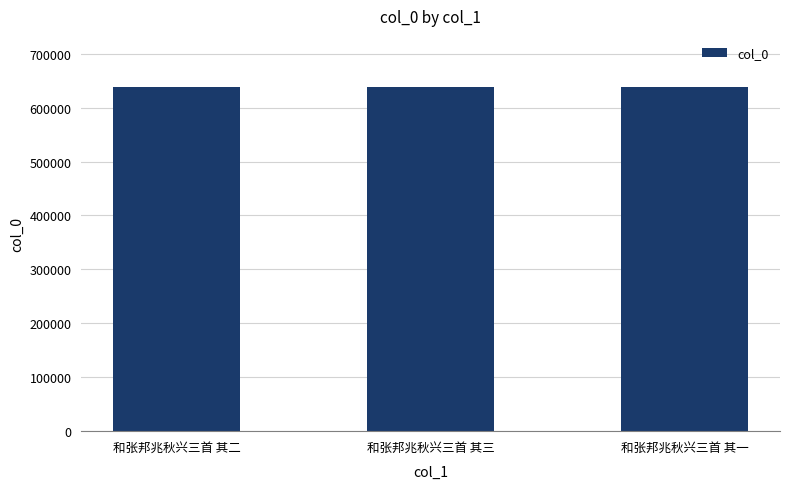

What is the approximate value at 和张邦兆秋兴三首 其二?

637465